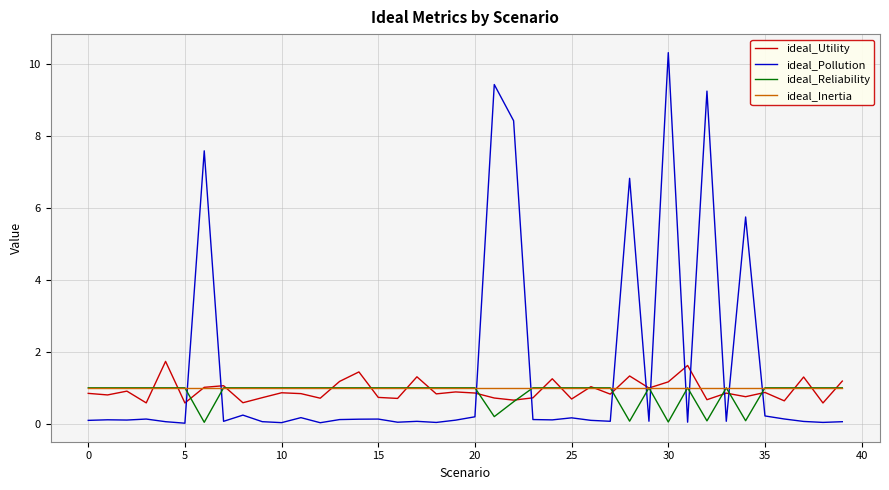

Which series has the largest range (max minus min)?

ideal_Pollution